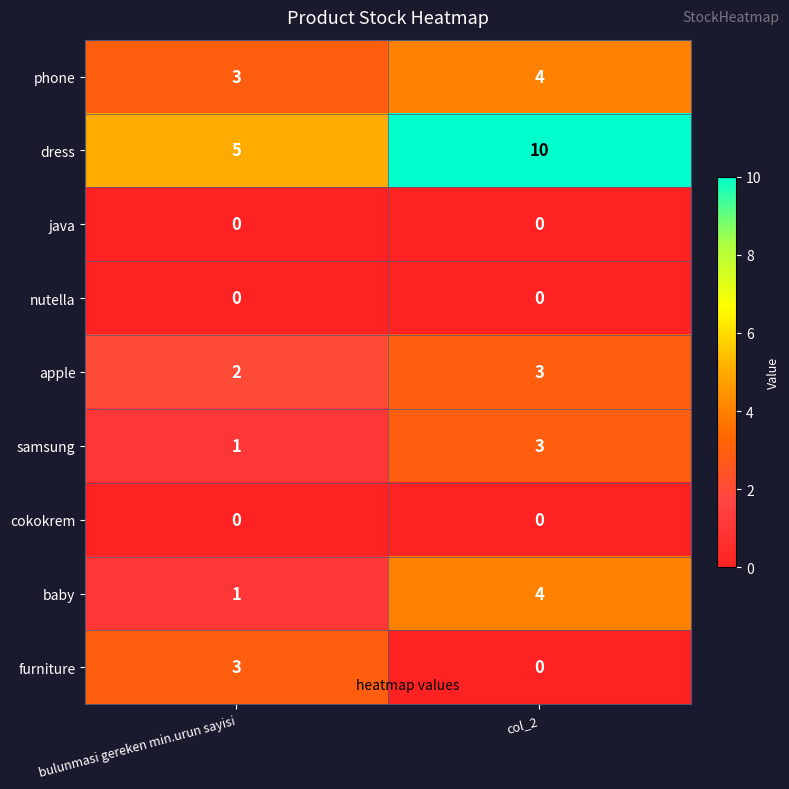

Reading left to right, extract all data points from this chart.

phone: bulunmasi gereken min.urun sayisi=3	col_2=4
dress: bulunmasi gereken min.urun sayisi=5	col_2=10
java: bulunmasi gereken min.urun sayisi=0	col_2=0
nutella: bulunmasi gereken min.urun sayisi=0	col_2=0
apple: bulunmasi gereken min.urun sayisi=2	col_2=3
samsung: bulunmasi gereken min.urun sayisi=1	col_2=3
cokokrem: bulunmasi gereken min.urun sayisi=0	col_2=0
baby: bulunmasi gereken min.urun sayisi=1	col_2=4
furniture: bulunmasi gereken min.urun sayisi=3	col_2=0